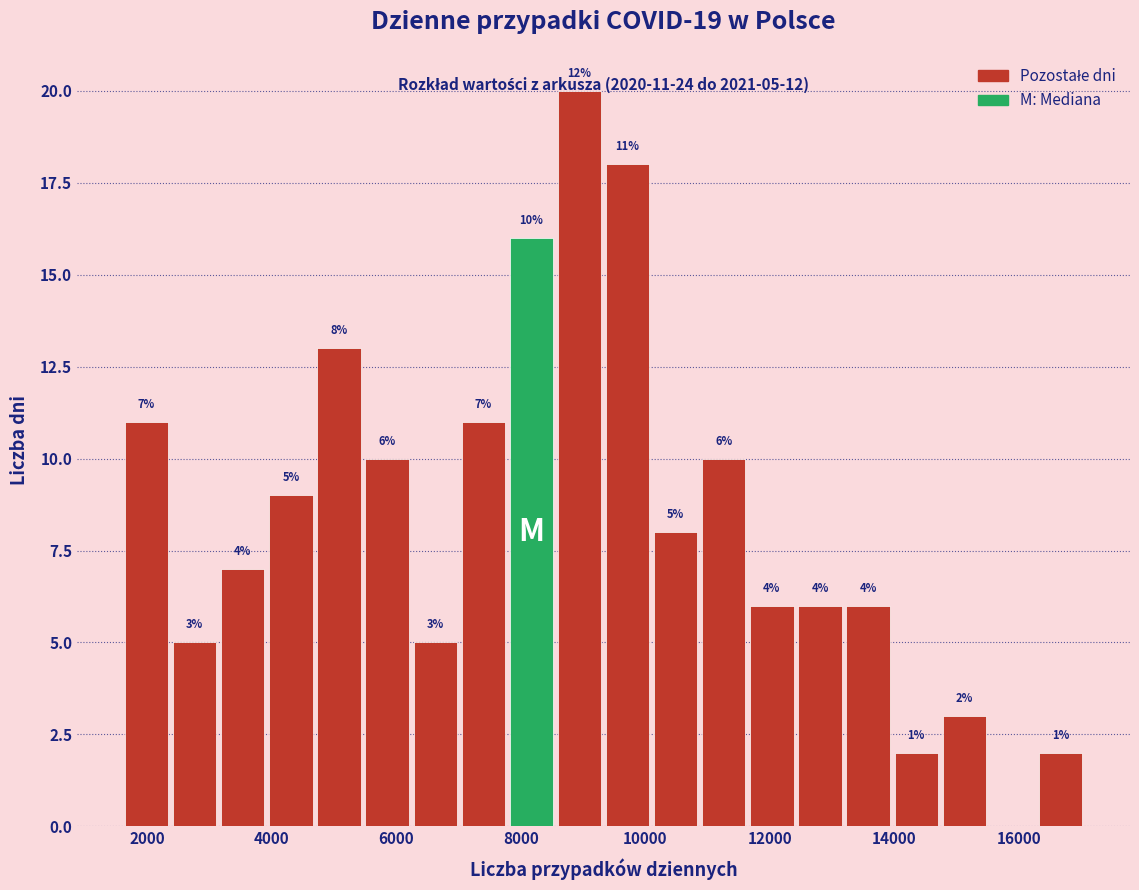

Around what value on the x-axis is the tallest bar? Give the approximate position of its centre, as read against the axis.

9000